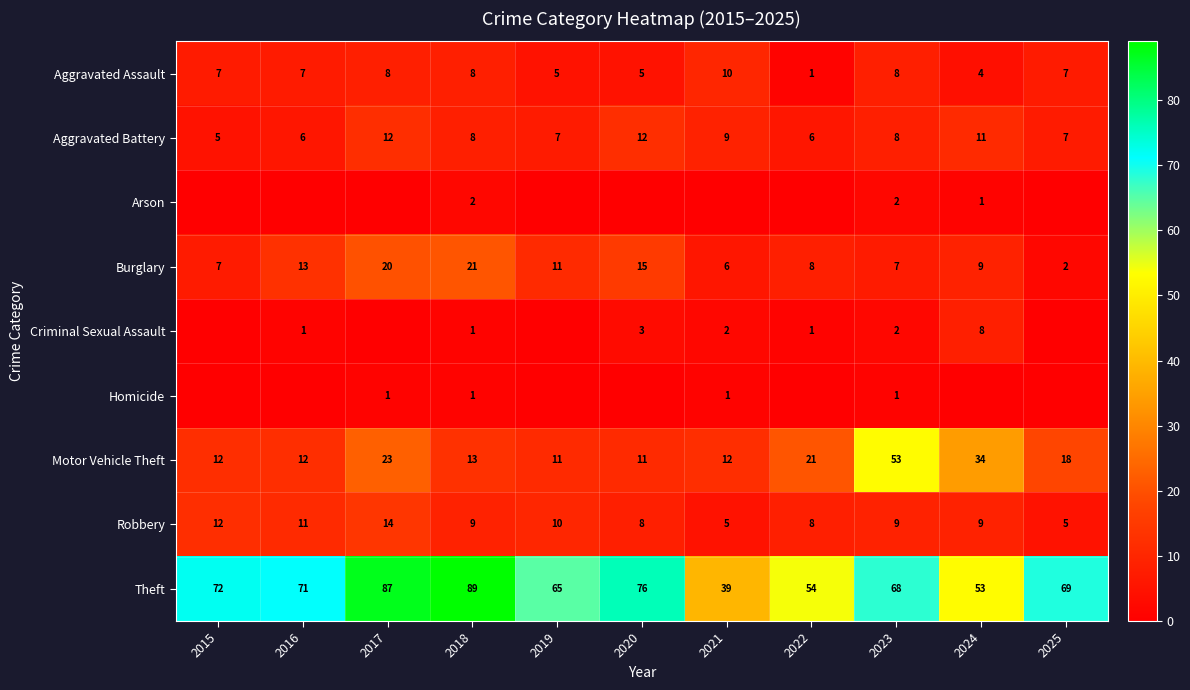

What value does the Aggravated Assault series have at 2021?

10